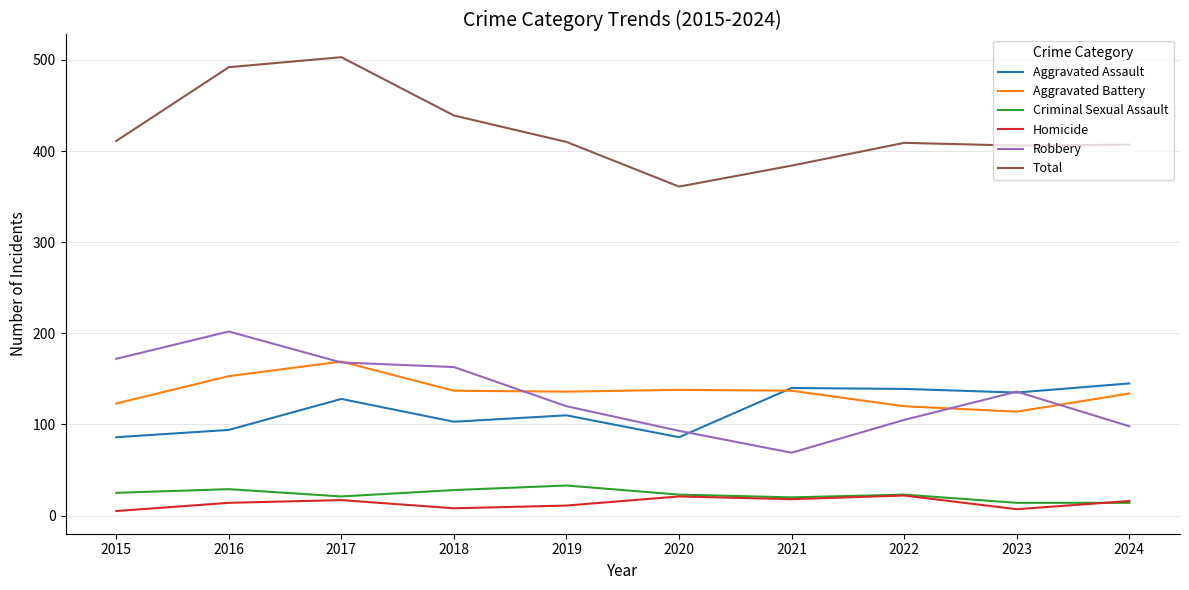

What is the difference between the maximum and minimum values in the Total series?

142